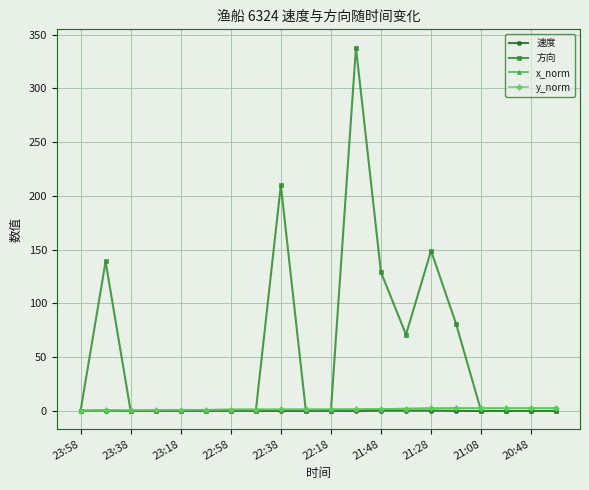

What are all the series names shown in the legend?

速度, 方向, x_norm, y_norm